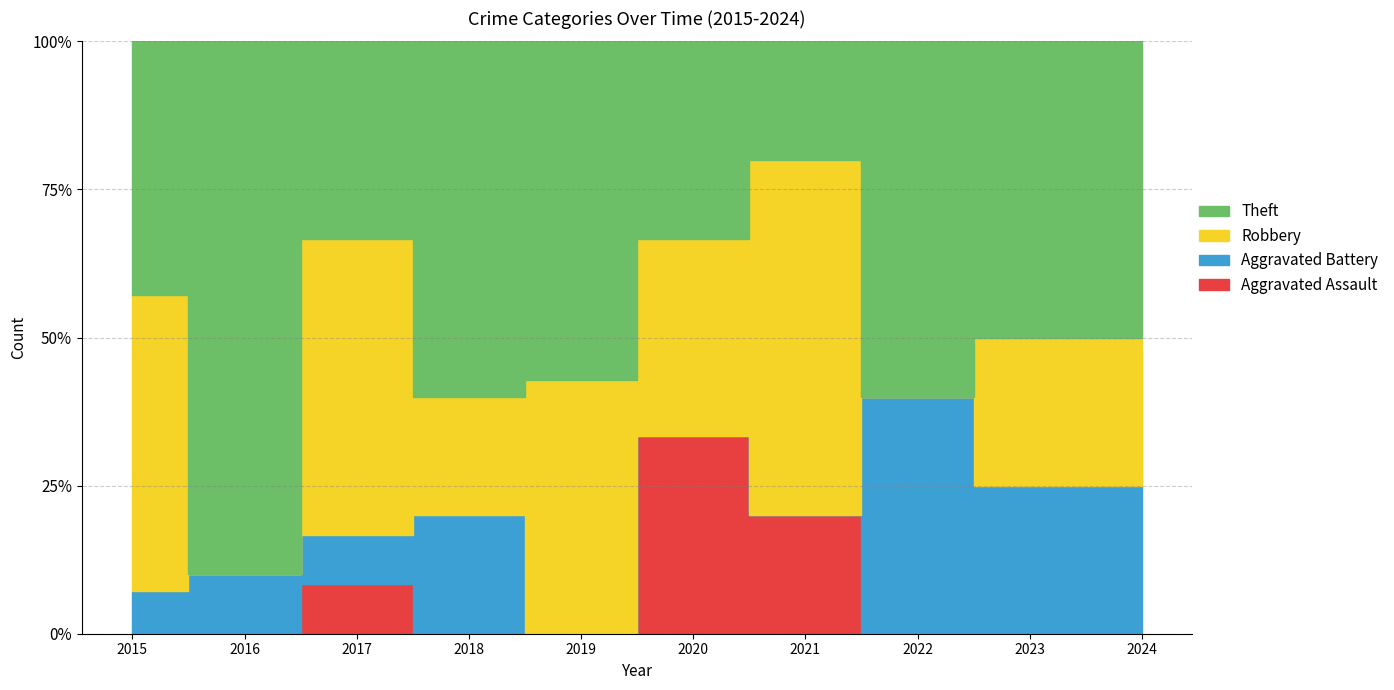

Where is the first local maximum for Theft?

2016